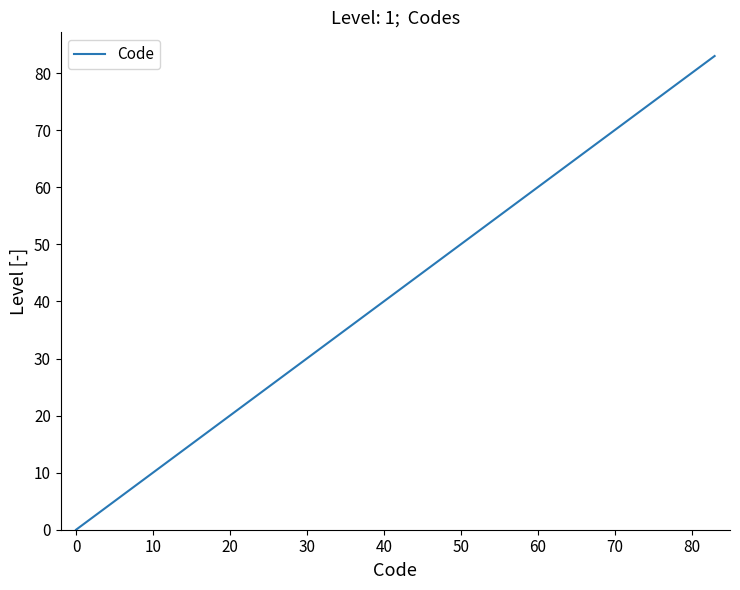

What is the average value?

42